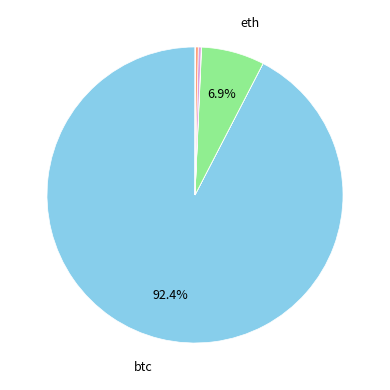

How many segments does this pie chart have?

8